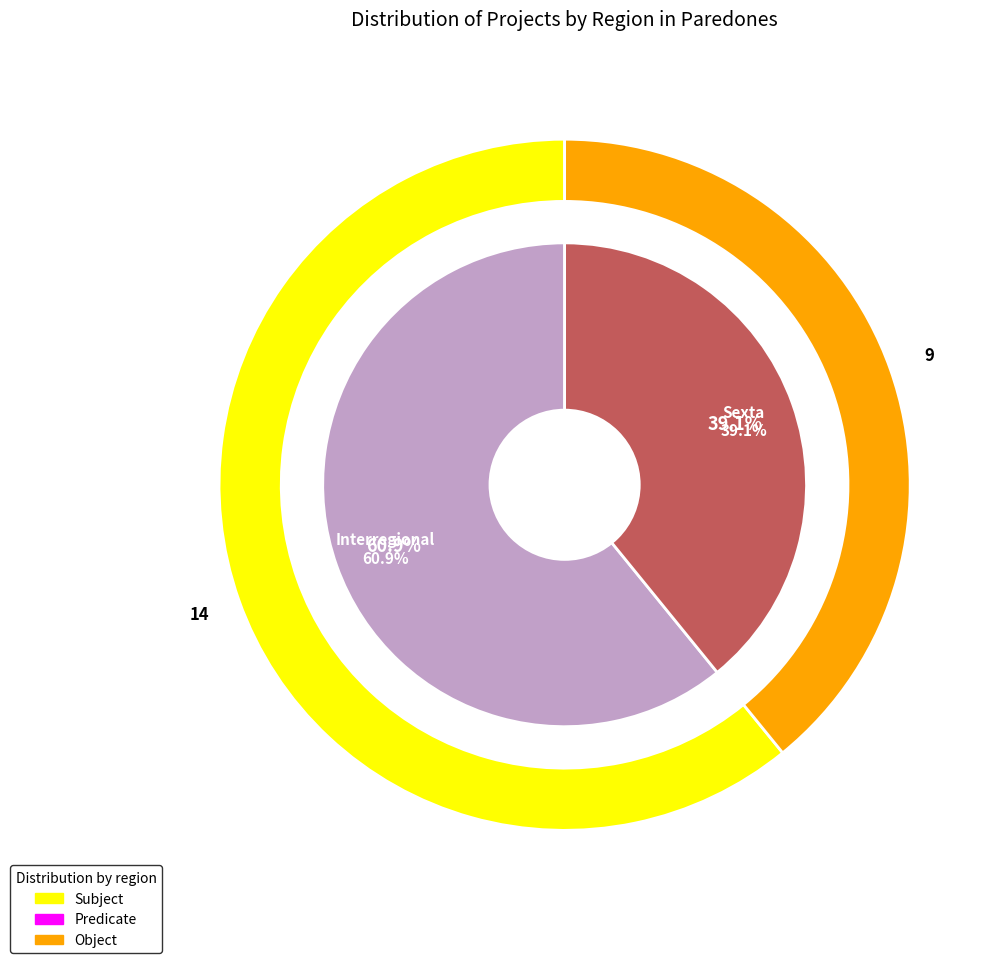

Combined, what portion of the pie is Interregional and Sexta?

100.0%